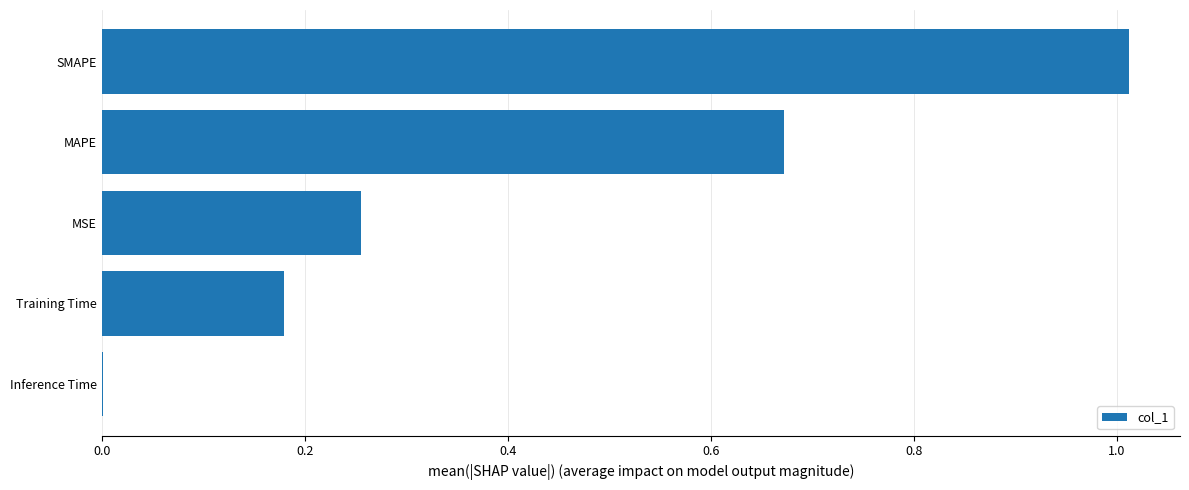

What is the sum of all values?

2.1